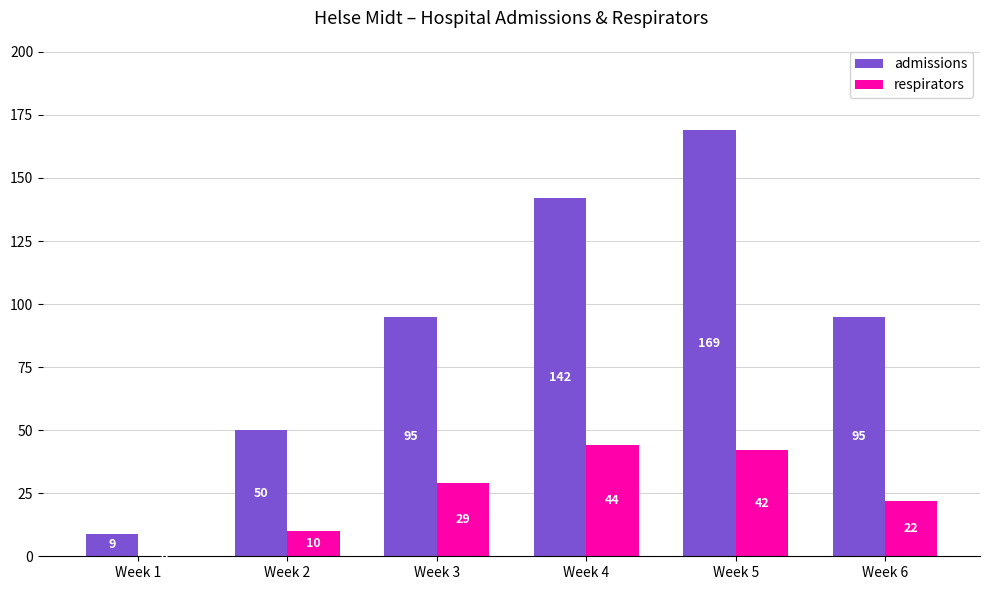

Reading left to right, transcribe all the data shown in this chart.

admissions: 9	50	95	142	169	95
respirators: 0	10	29	44	42	22